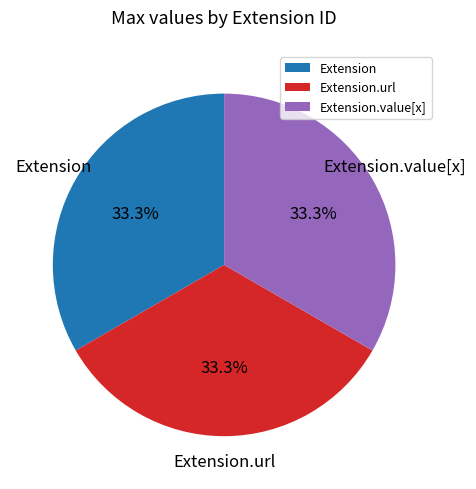

Is there any slice that represents more than half of the pie?

No